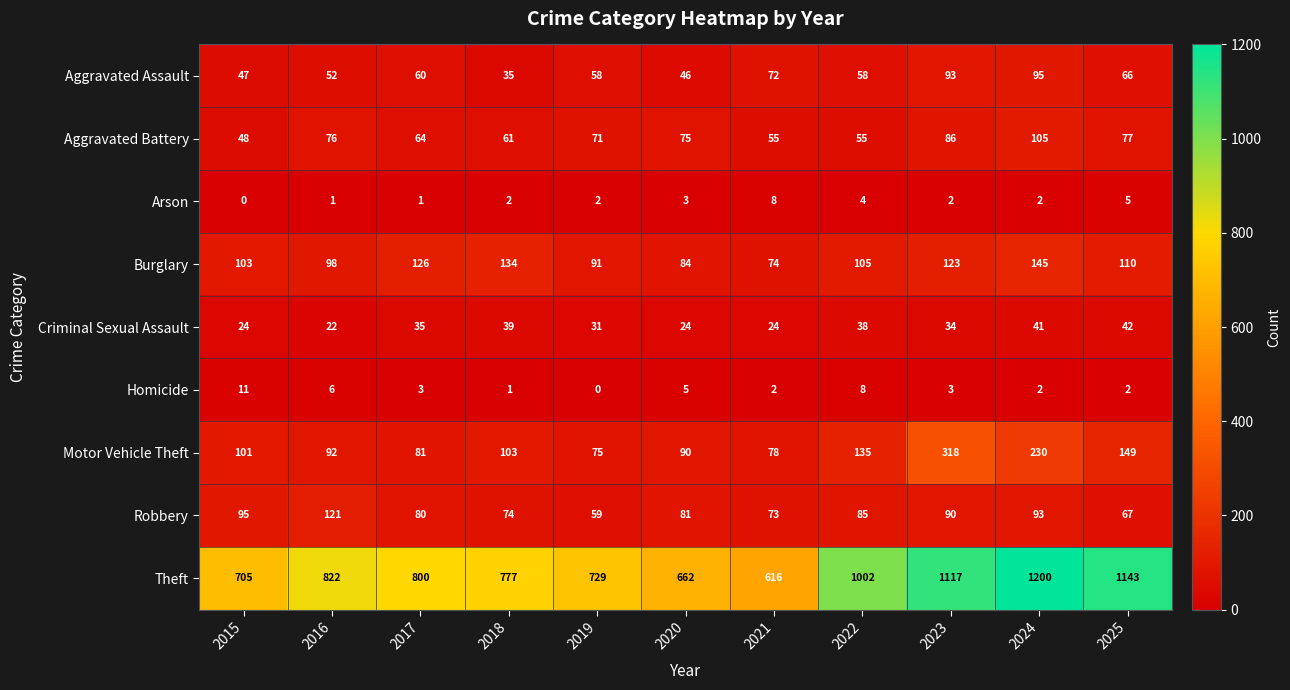

What is the highest value of the Criminal Sexual Assault series?

42